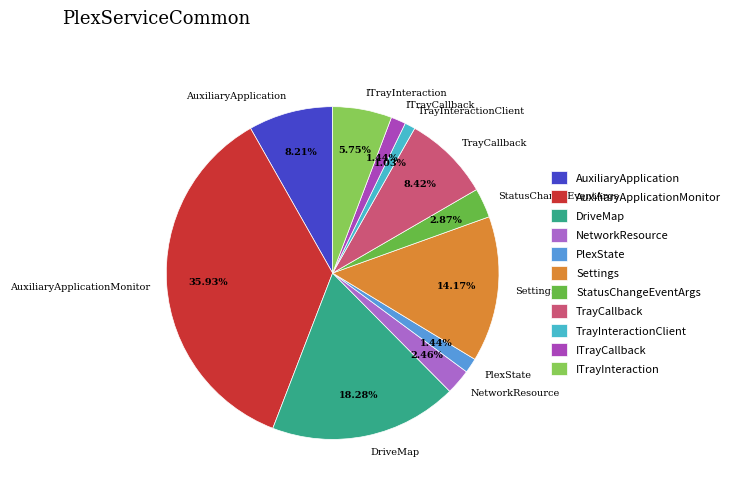

Is there a majority slice in this chart?

No